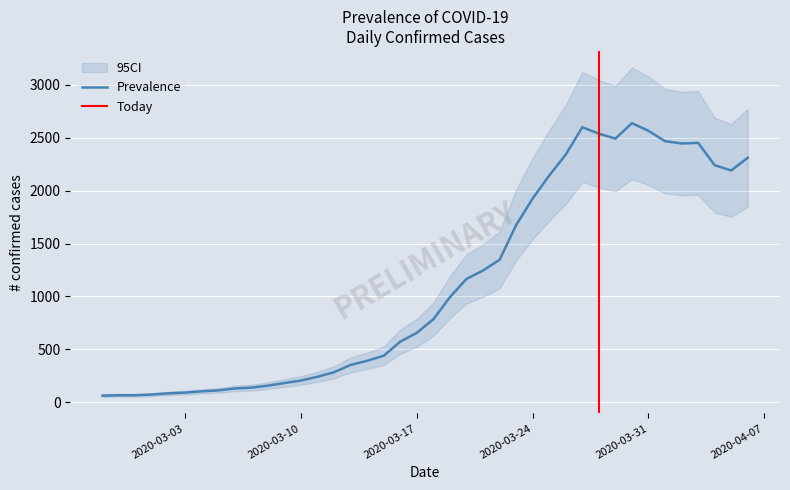

What is the difference between the maximum and minimum values?

2577